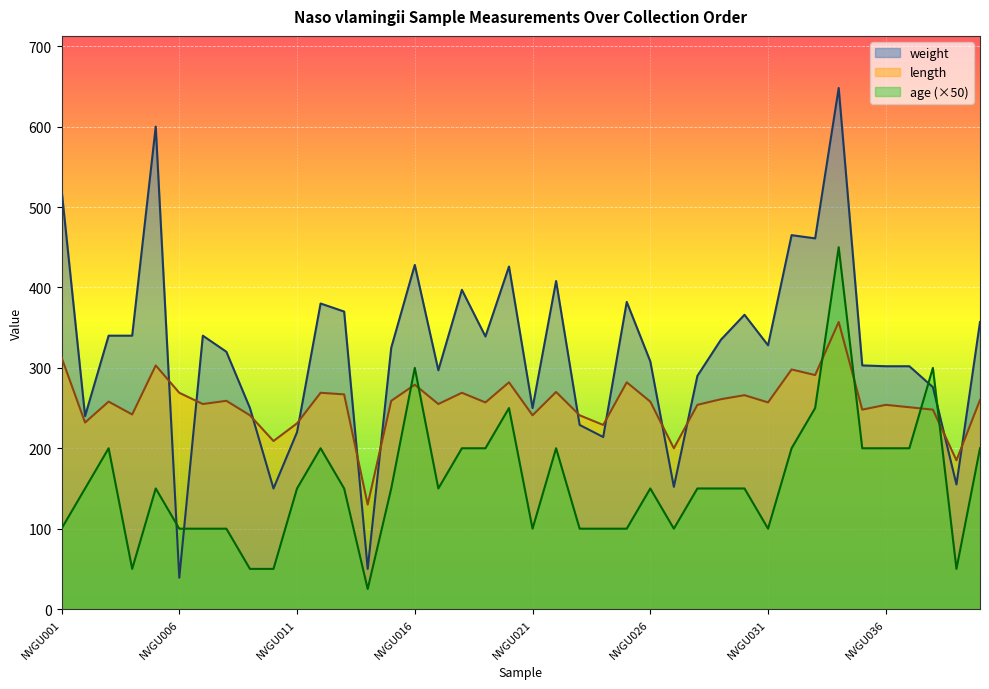

Reading right to left, what are all the values shown in this chart?

weight: 357	155	276	302	302	303	648	461	465	328	366	335	290	152	308	382	214	229	408	250	426	339	397	297	428	325	50	370	380	220	150	250	320	340	39	600	340	340	240	522
length: 260	185	248	251	254	248	357	291	298	257	266	261	254	200	258	282	229	241	270	241	282	257	269	255	279	259	130	267	269	231	209	241	259	255	269	303	242	258	232	313
age: 200	50	300	200	200	200	450	250	200	100	150	150	150	100	150	100	100	100	200	100	250	200	200	150	300	150	25	150	200	150	50	50	100	100	100	150	50	200	150	100